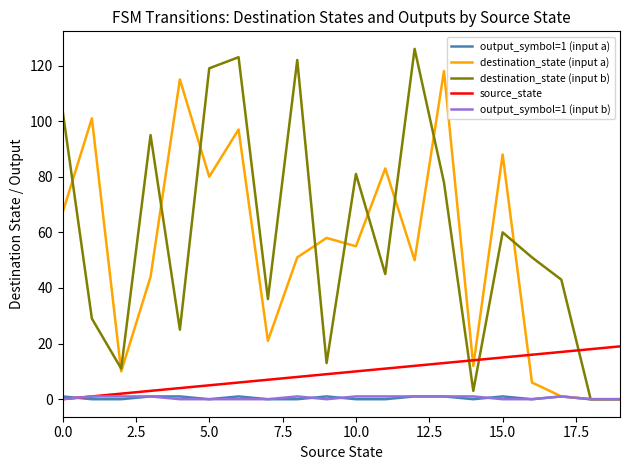

How many lines are shown in the chart?

5